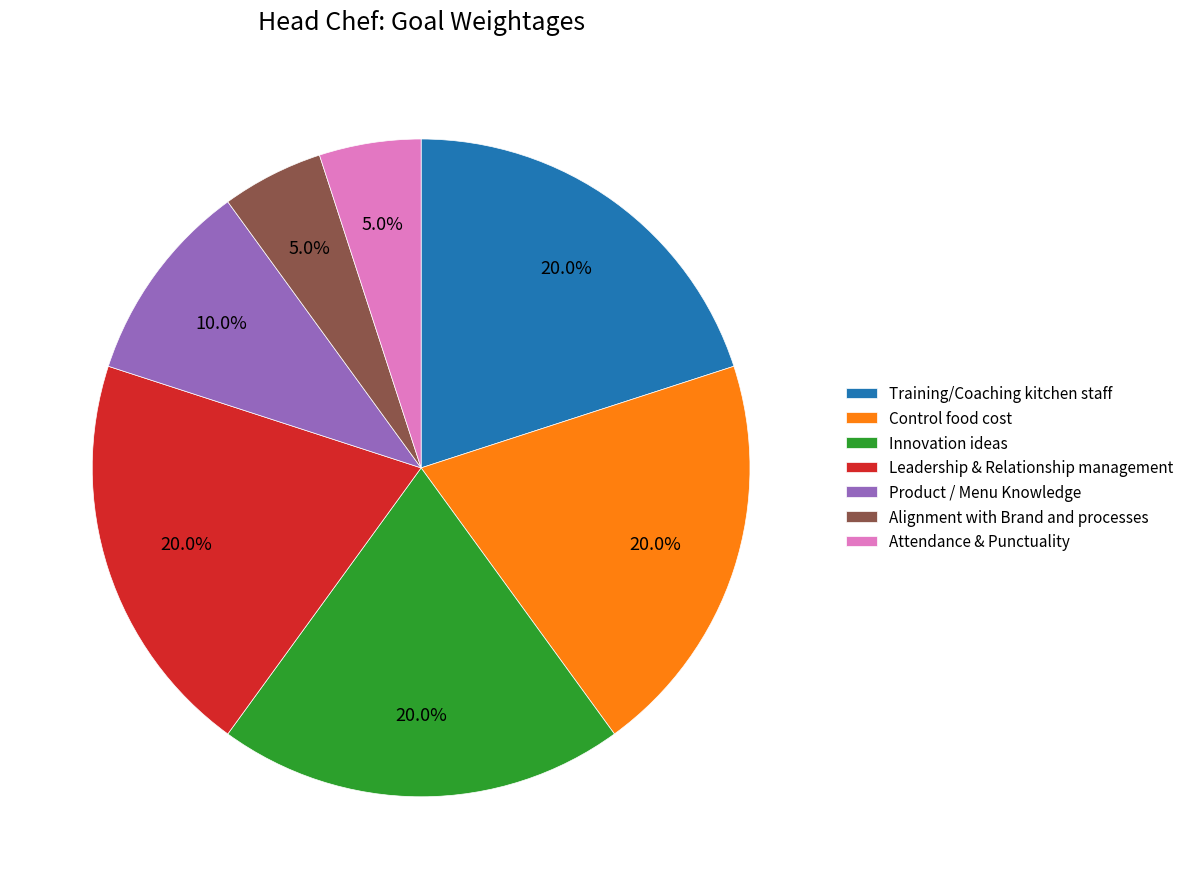

Which has a higher value, Control food cost or Alignment with Brand and processes?

Control food cost